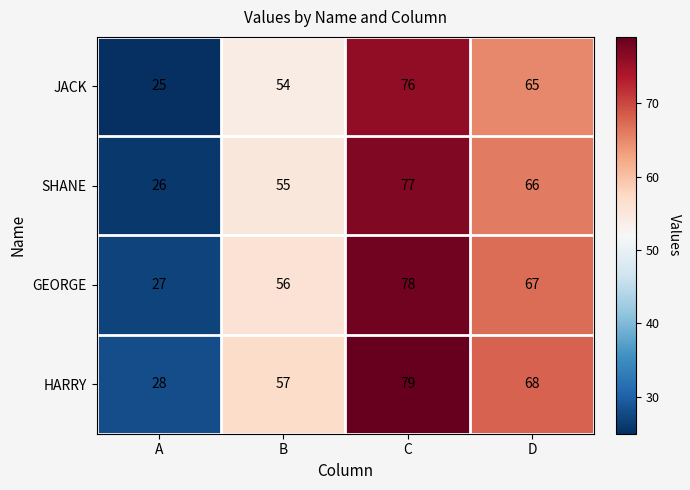

How many distinct data groups are displayed?

4